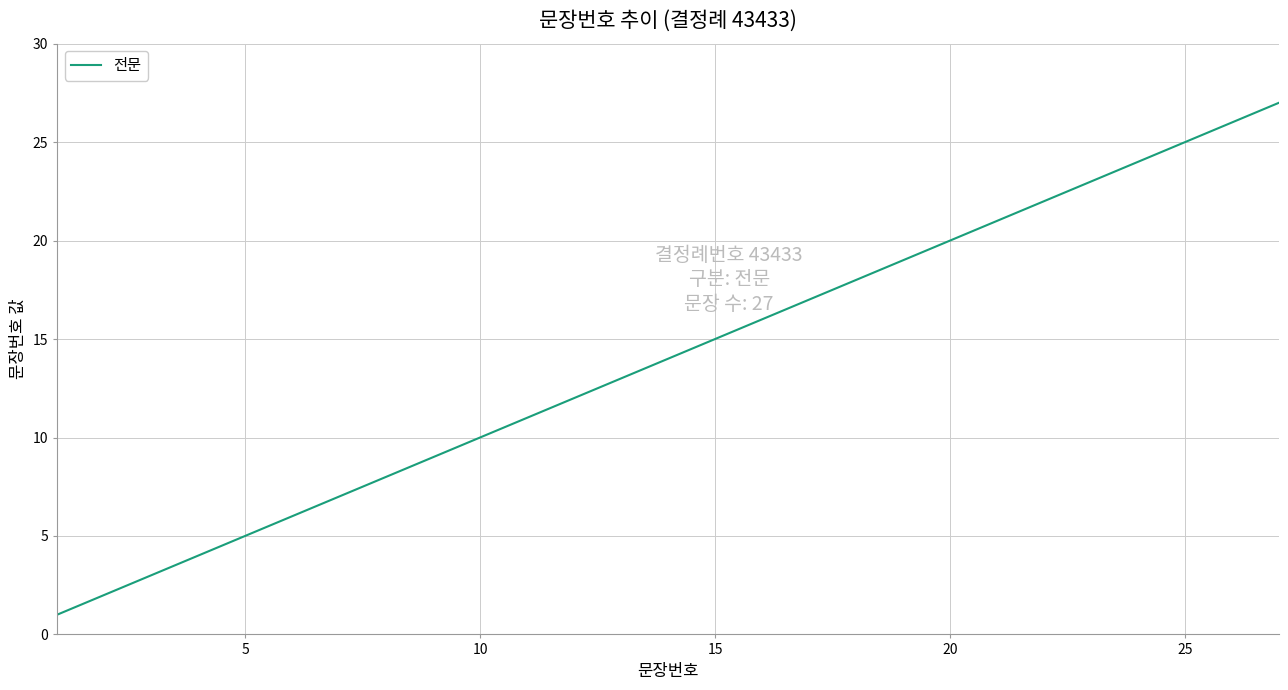

What is the greatest value displayed?

27